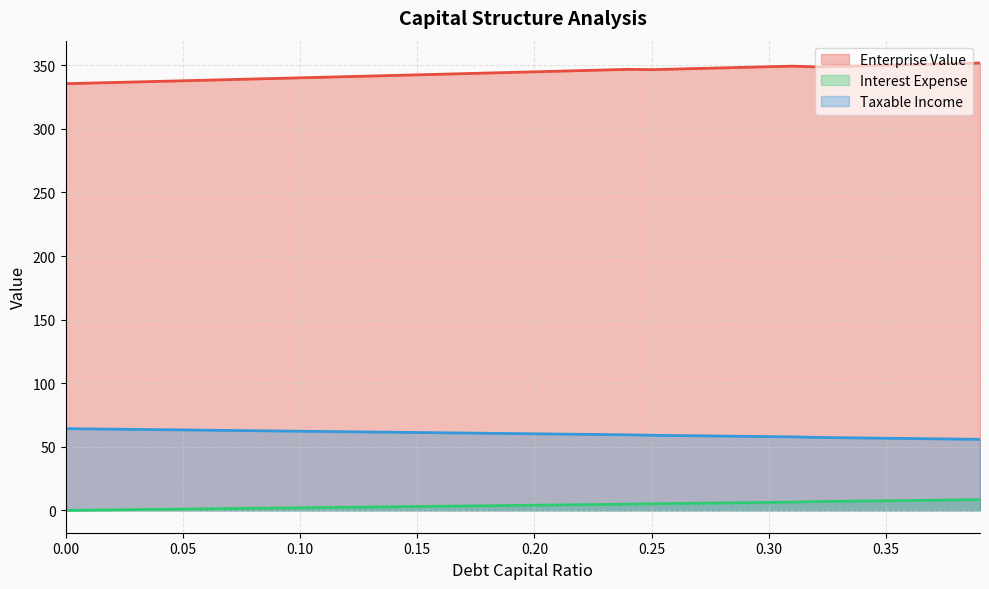

True or false: enterprise_value and debt_capital cross at least once.

False